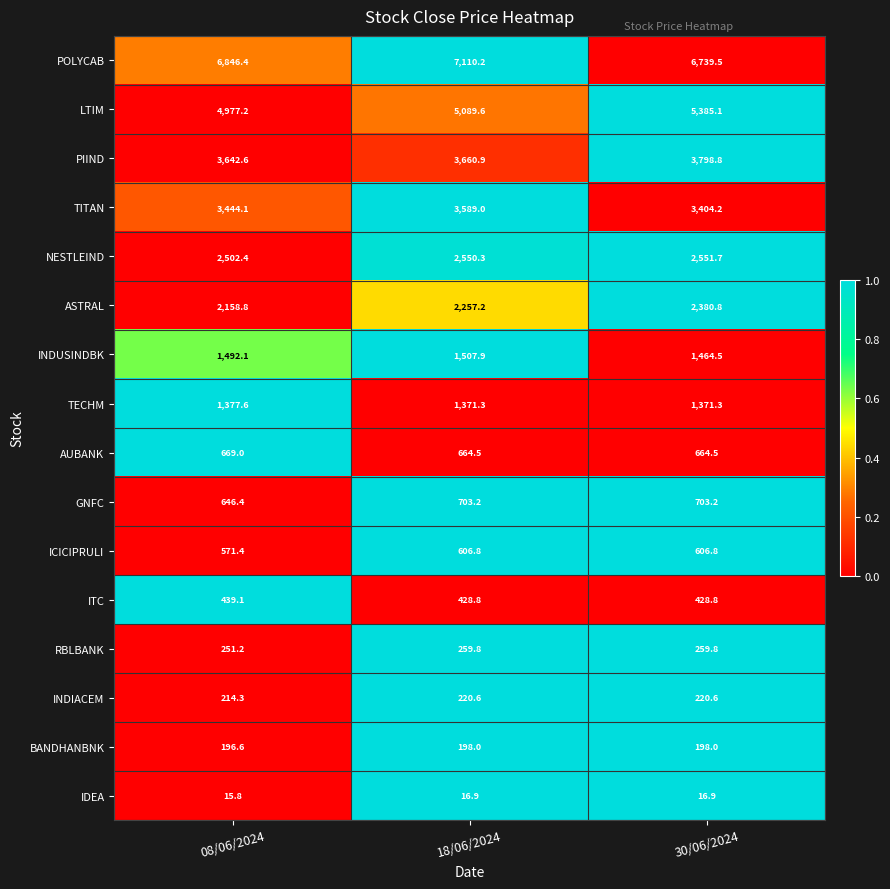

How many series are shown in this chart?

16